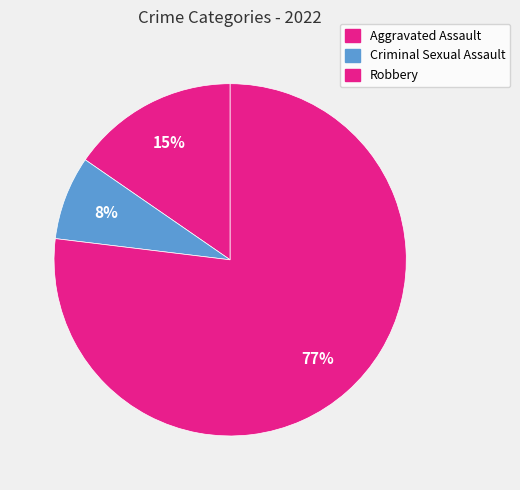

Count the number of slices in the pie.

3